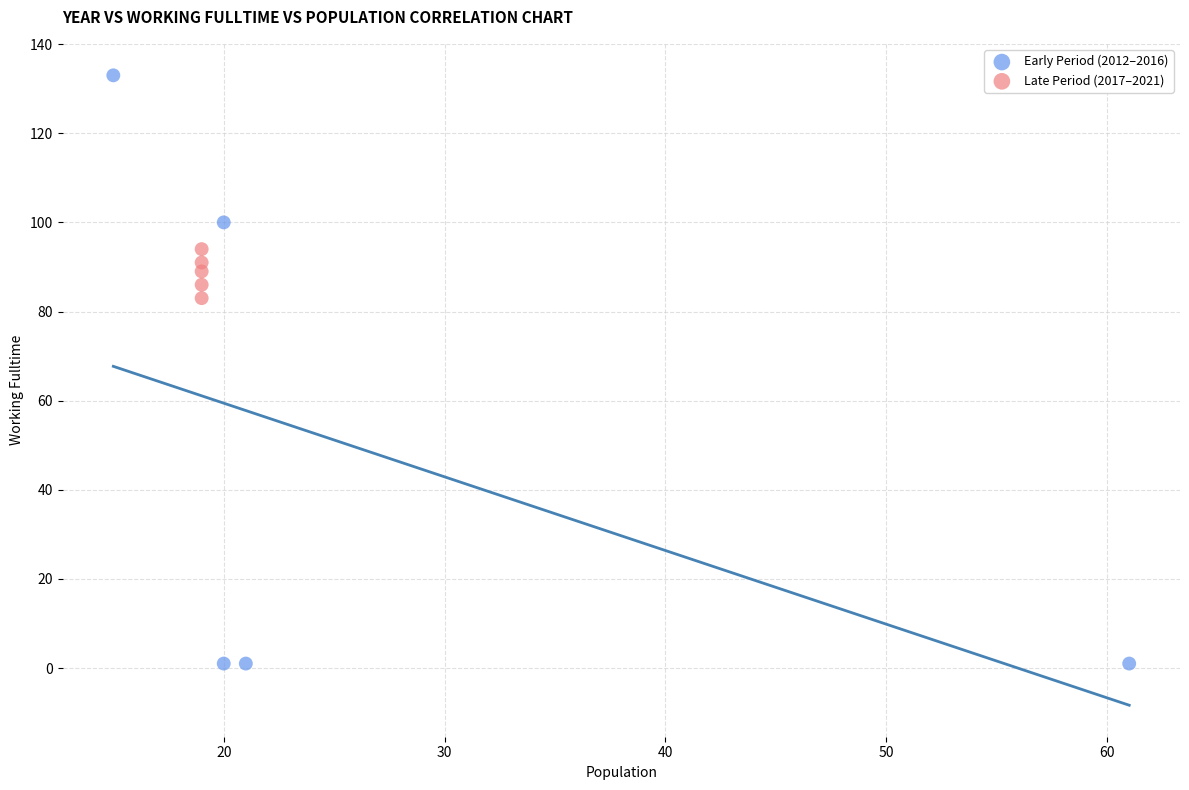

Which series has the widest spread of Y values?

Early Period (2012–2016)